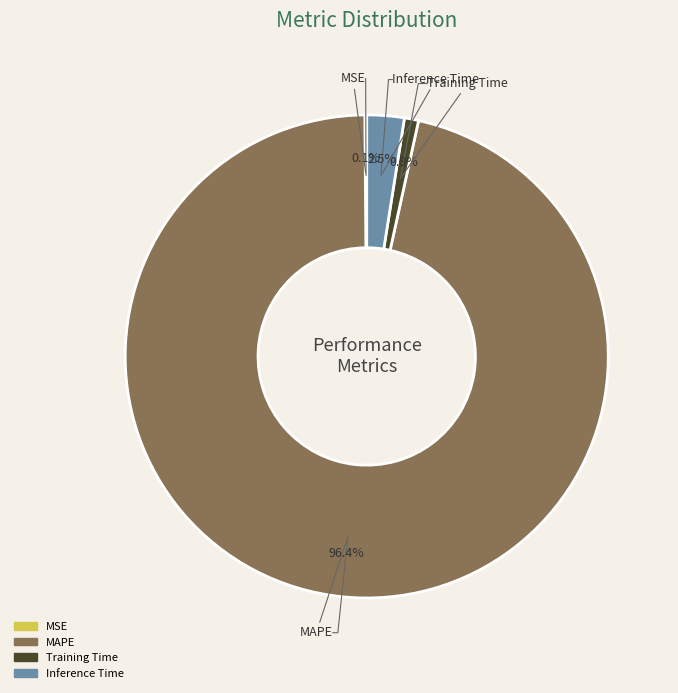

What is the smallest slice in the pie chart?

MSE